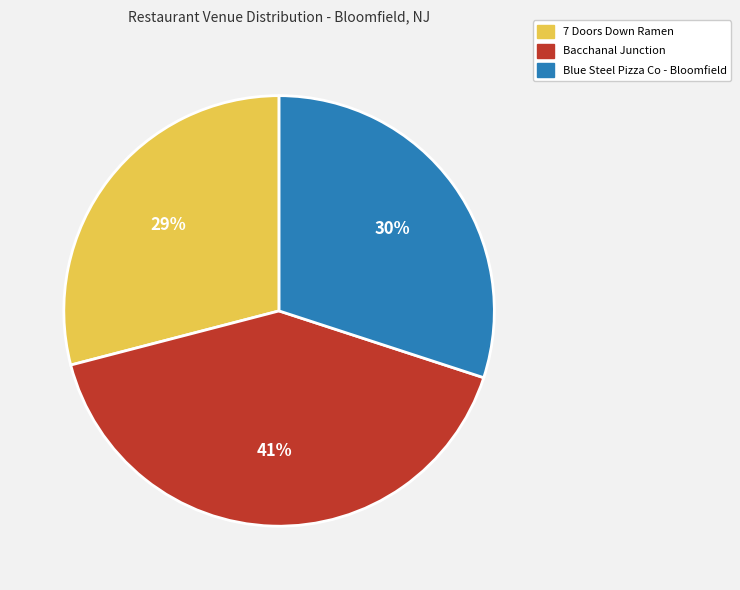

Combined, do 7 Doors Down Ramen and Bacchanal Junction account for over 50%?

Yes